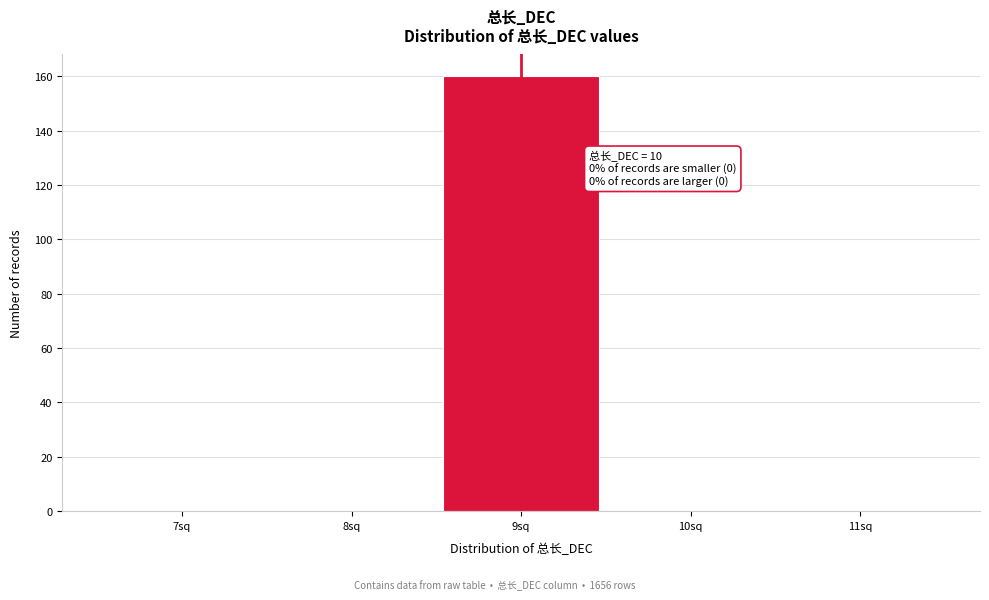

Reading right to left, list all the values displayed in this chart.

11sq=0	10sq=0	9sq=160	8sq=0	7sq=0